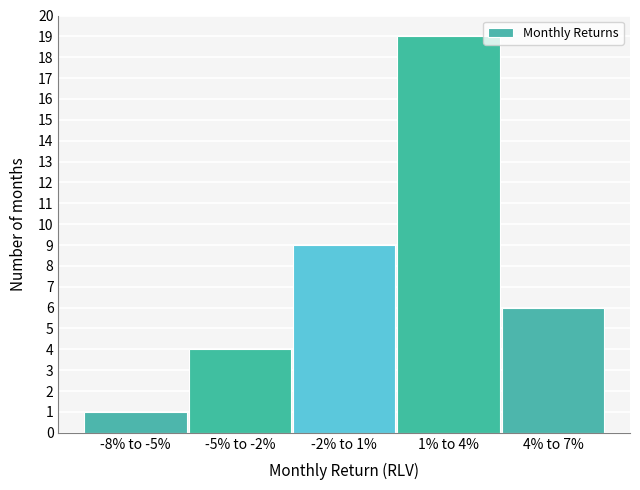

Reading right to left, what are all the values shown in this chart?

4% to 7%=6	1% to 4%=19	-2% to 1%=9	-5% to -2%=4	-8% to -5%=1